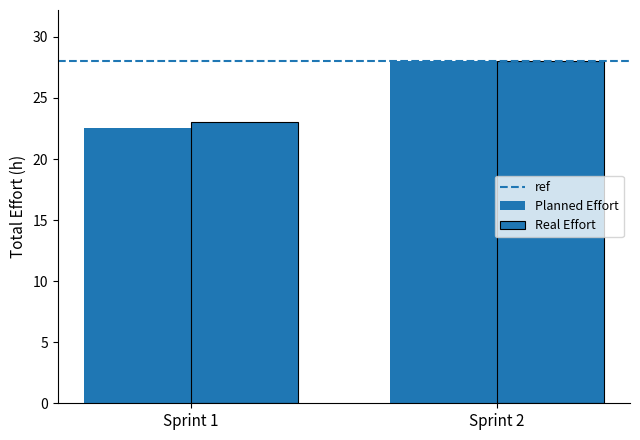

Count the number of data series in this chart.

2